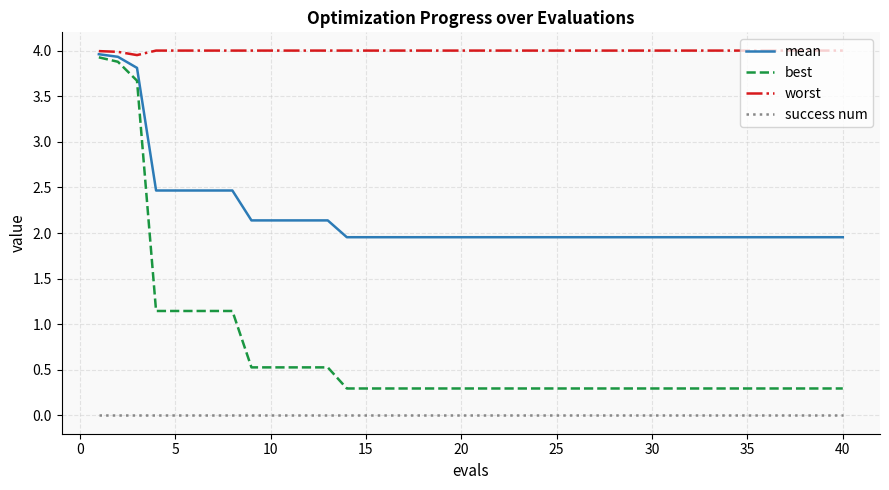

Which series has the widest spread of values?

best